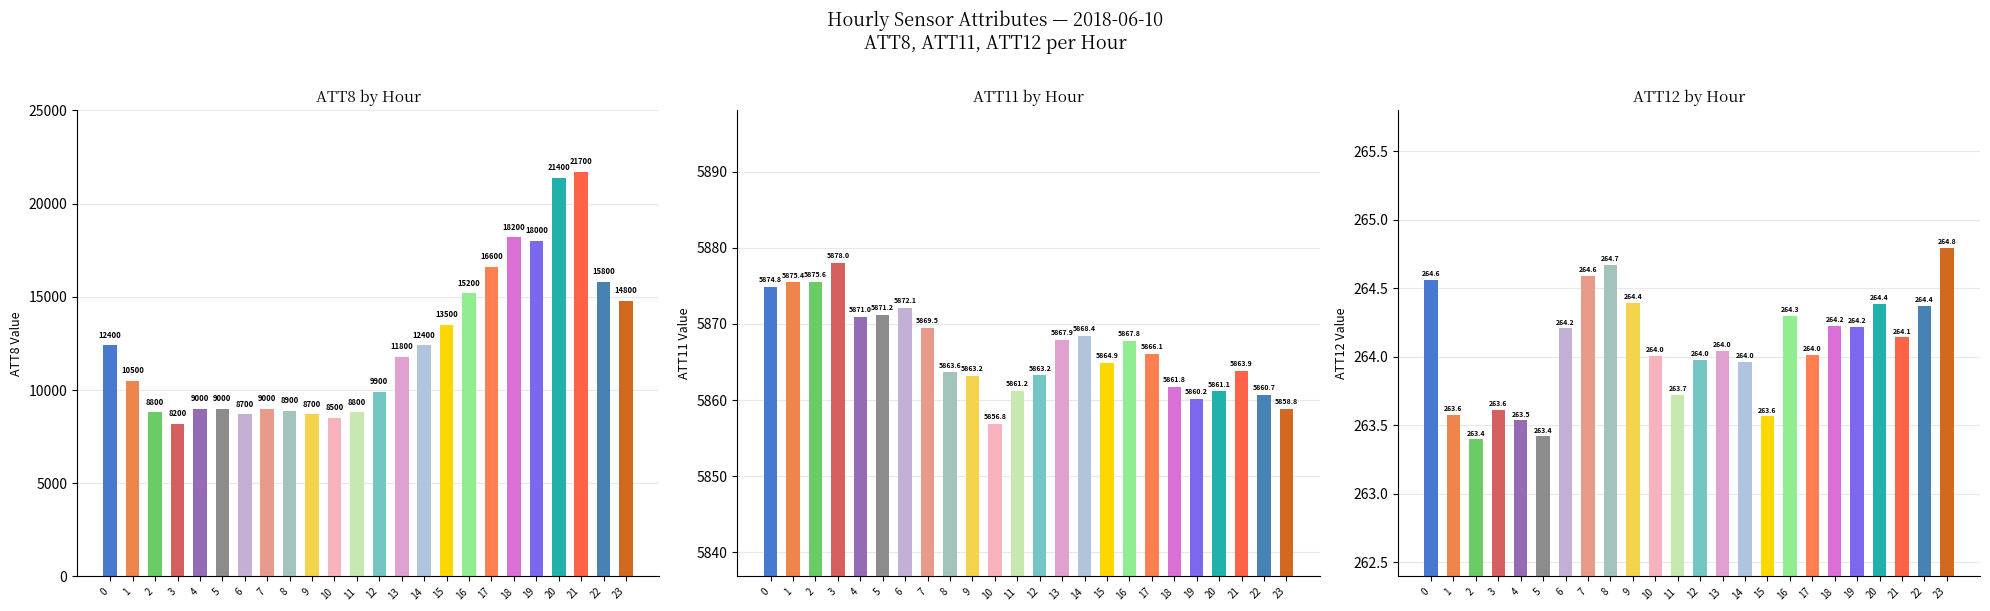

What are all the series names shown in the legend?

ATT8, ATT11, ATT12